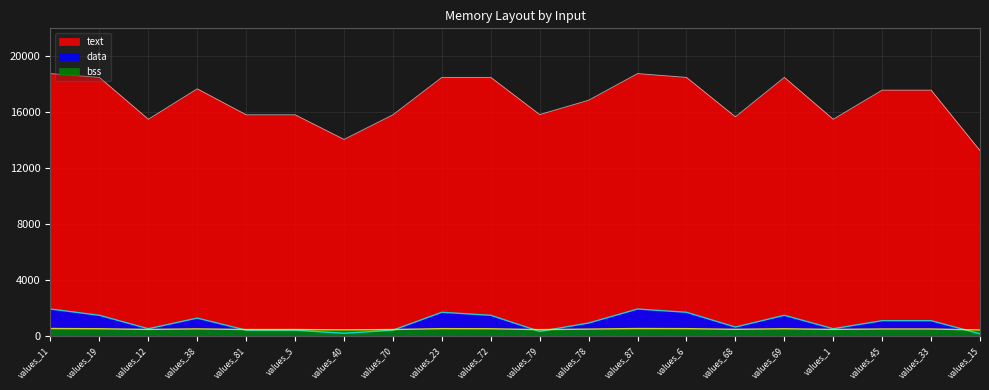

What is the label of the 19th point from the left?

values_33